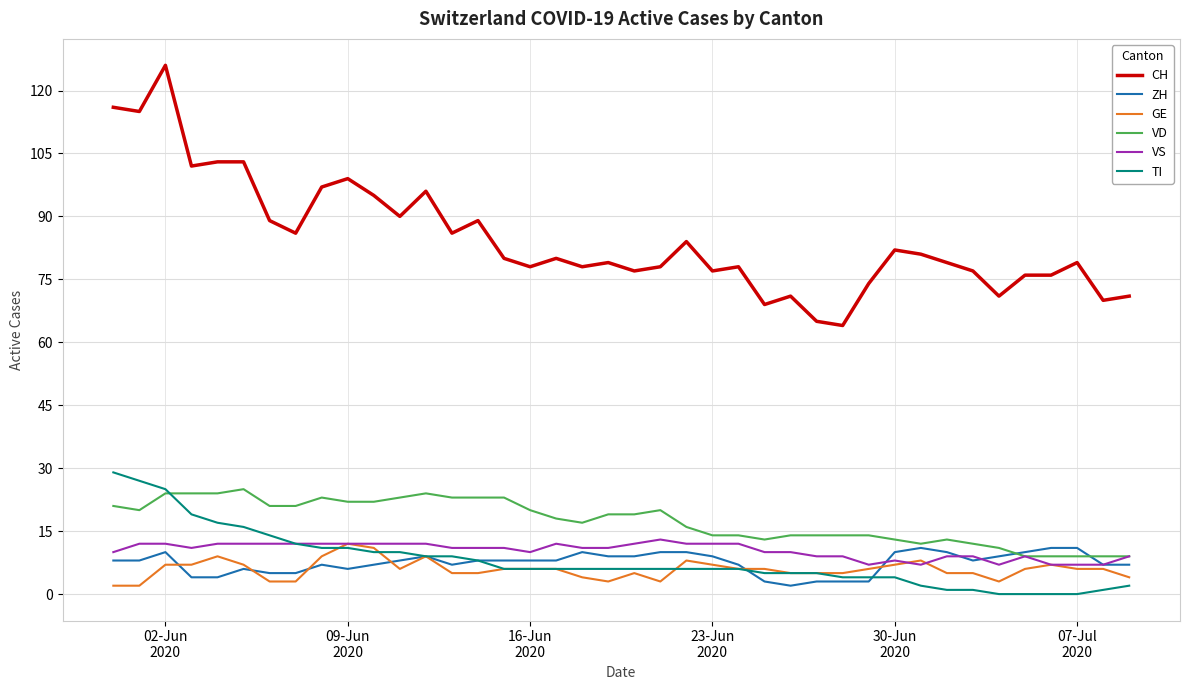

Which series has the widest spread of values?

CH